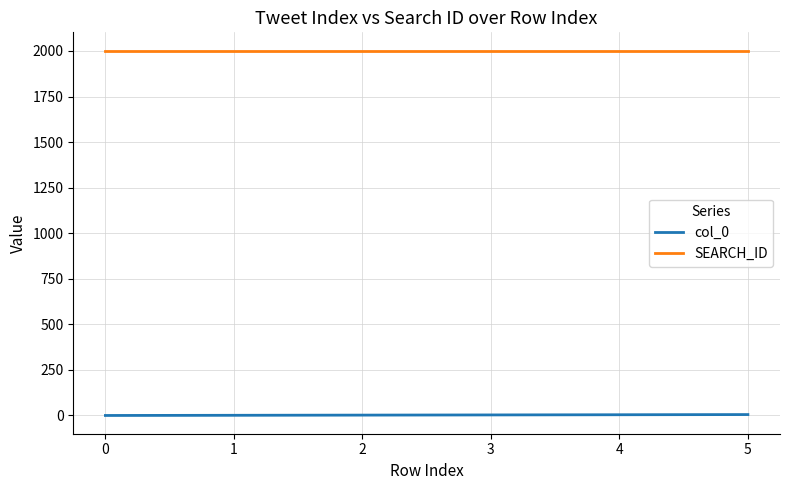

The value of SEARCH_ID at 3 is 3435. True or false?

False